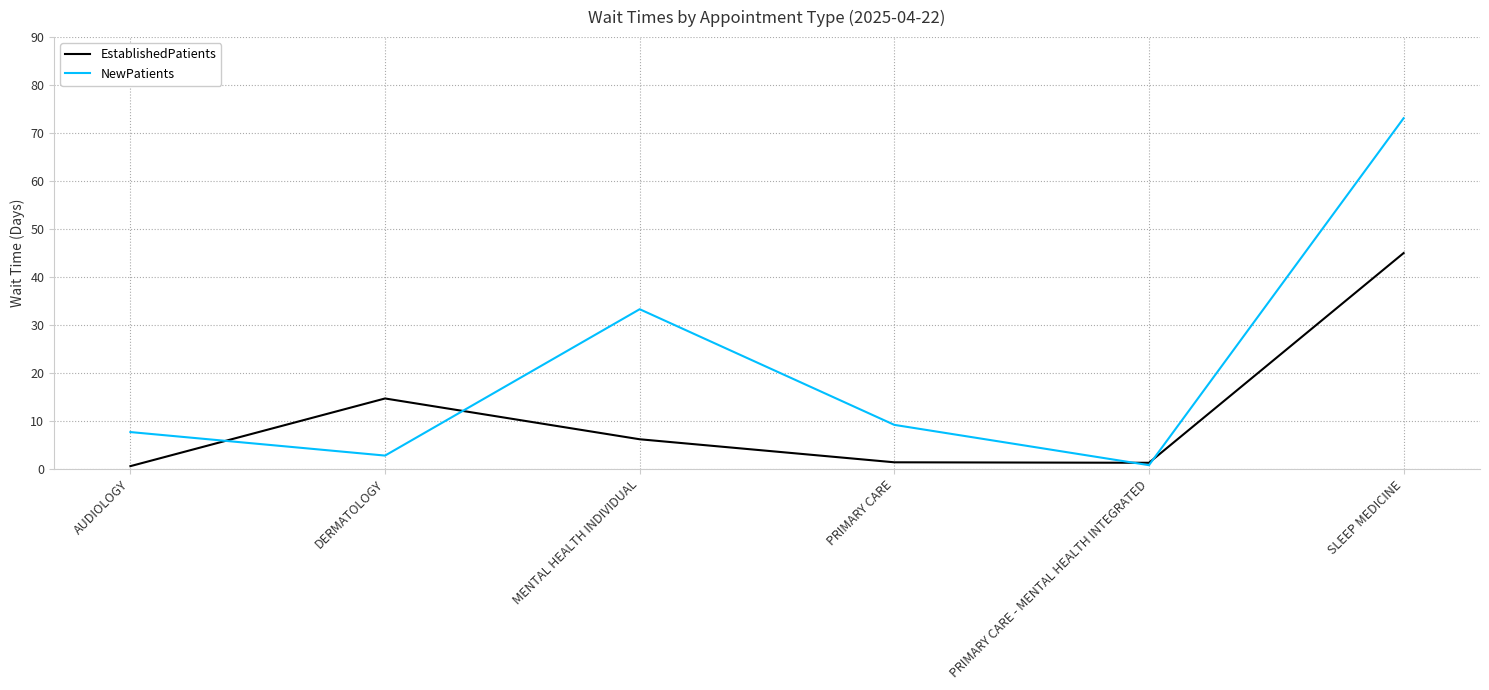

At which label does EstablishedPatients reach its peak?

SLEEP MEDICINE